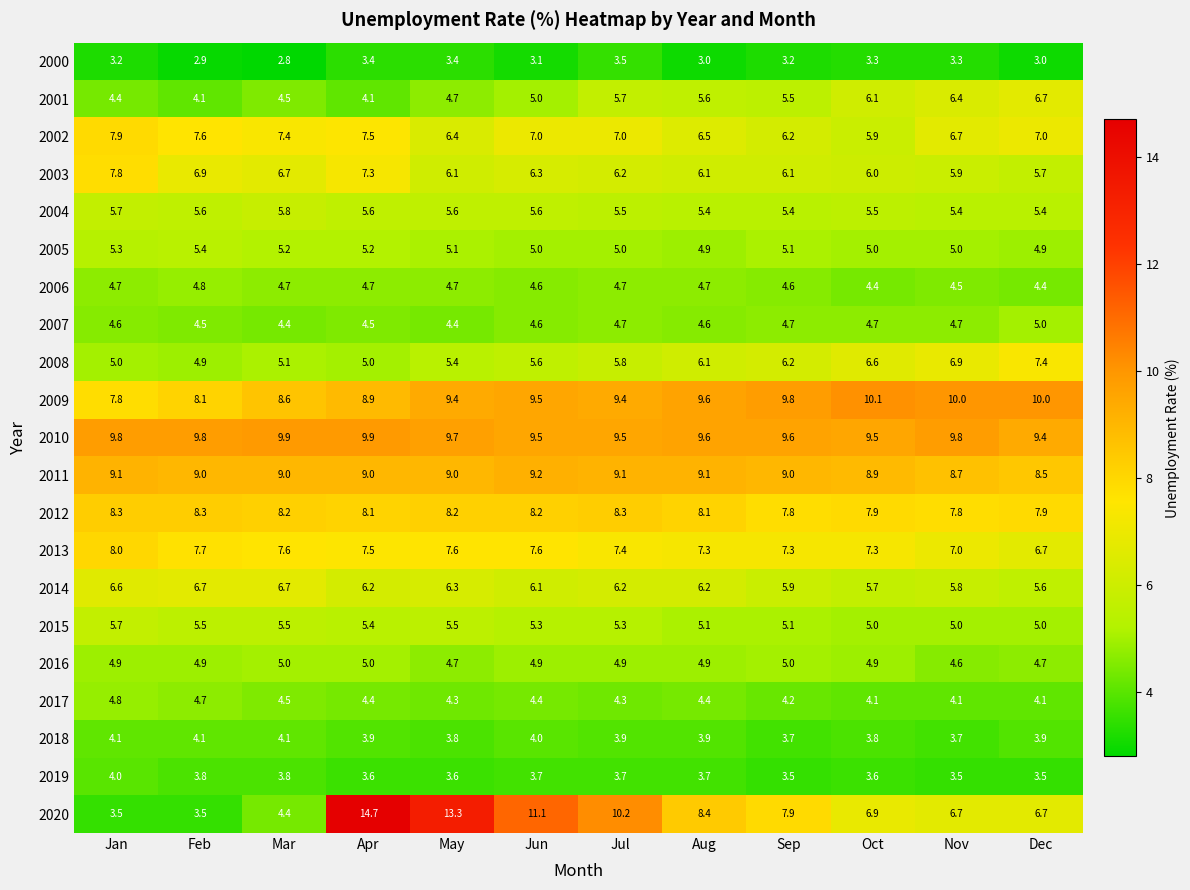

At which label is 2009 closest to 8?

Feb